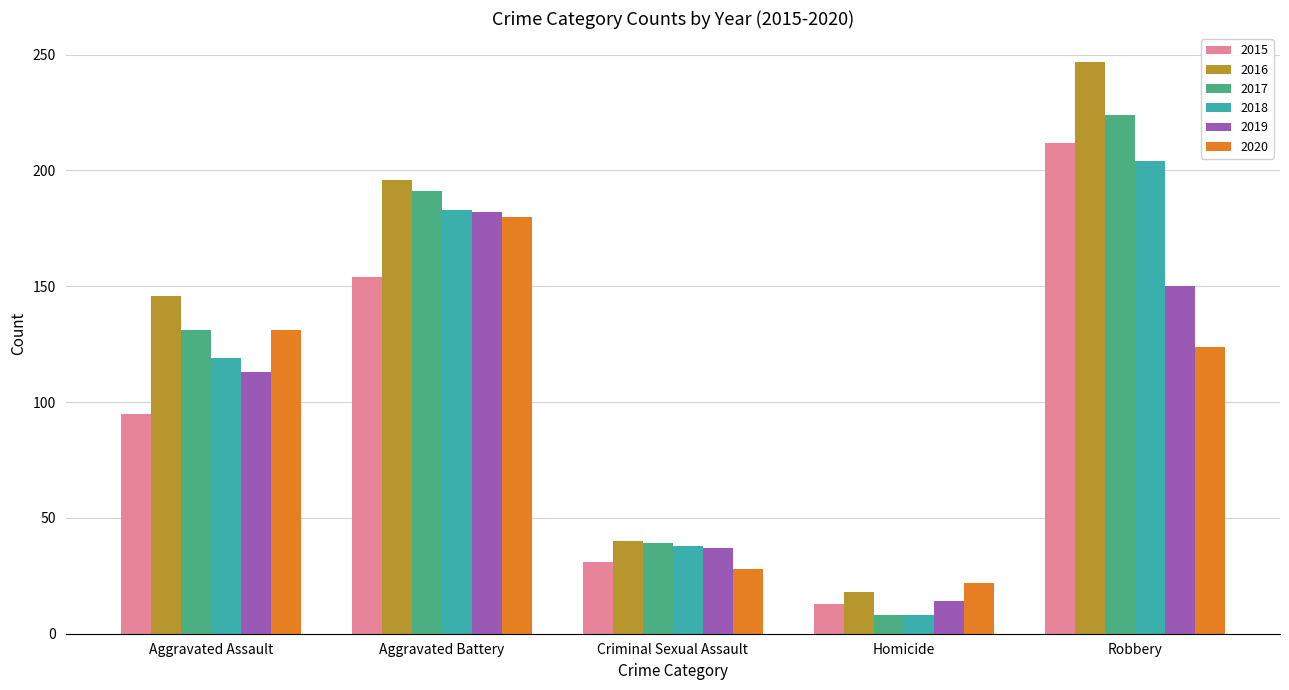

Which series changed the most between Aggravated Assault and Homicide?

2016